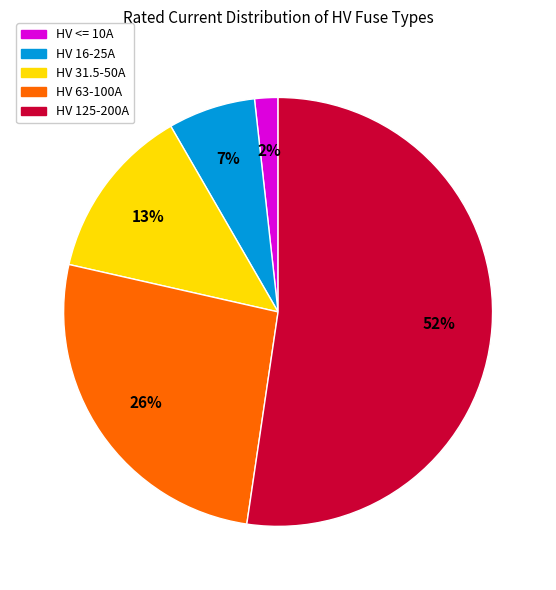

Is there any slice that represents more than half of the pie?

Yes